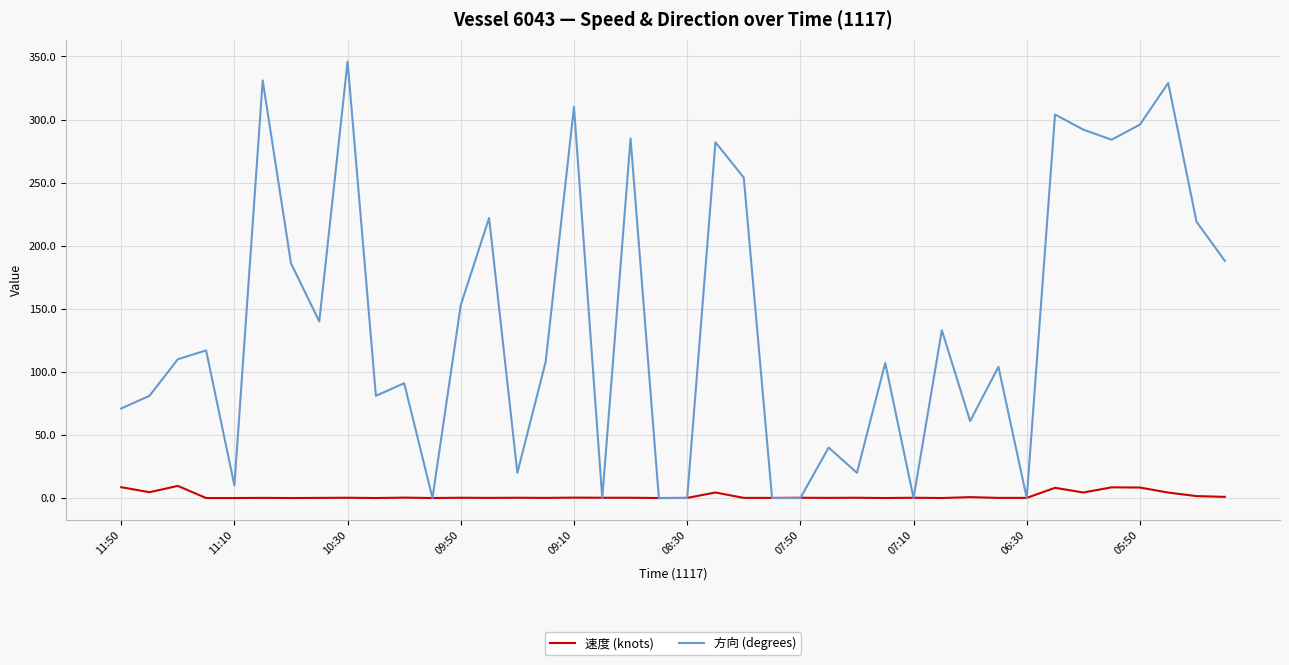

Which series has the largest range (max minus min)?

方向 (degrees)